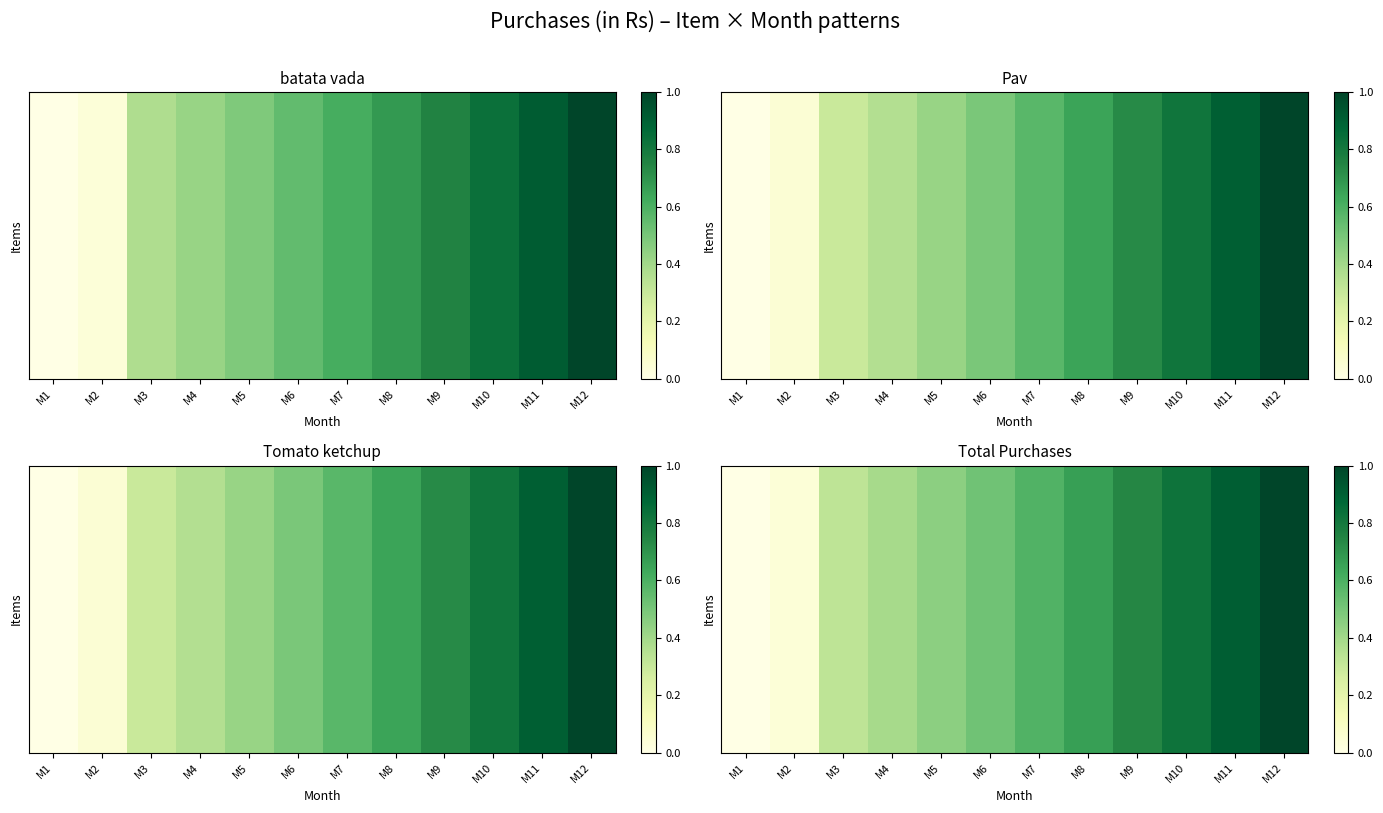

How many series are shown in this chart?

1